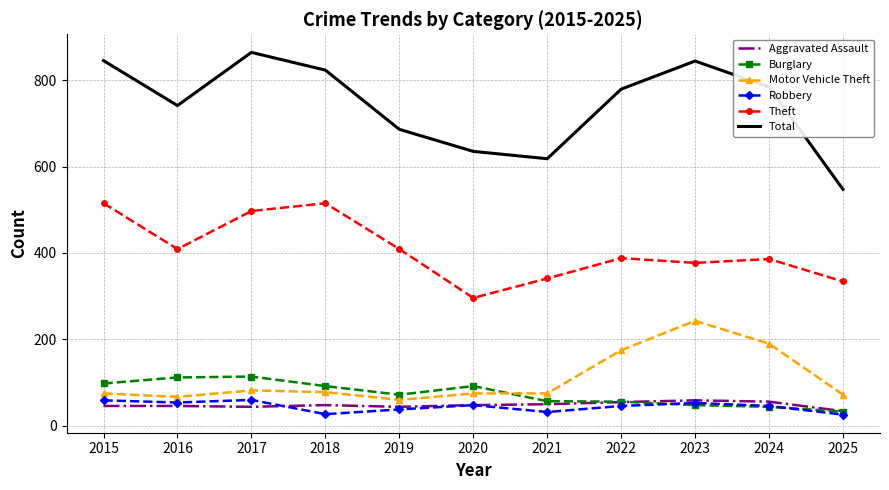

True or false: Motor Vehicle Theft has a value of 243 at 2023.

True